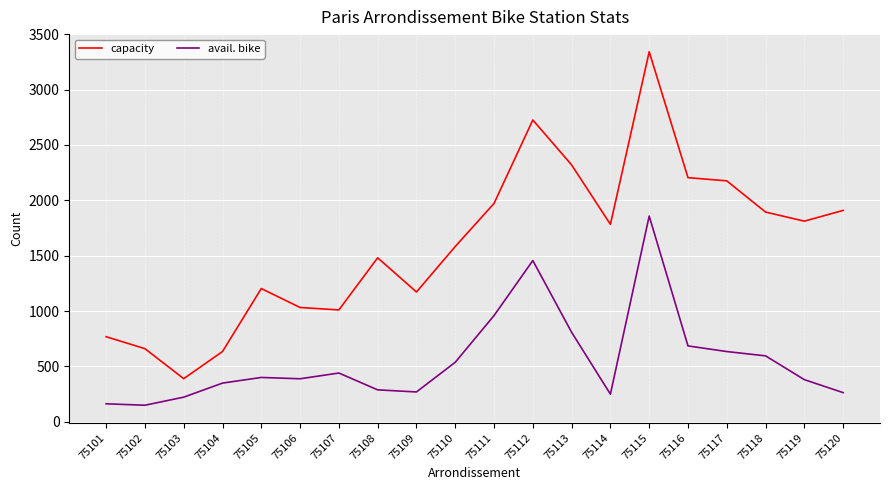

Which series changed the most between 75115 and 75119?

capacity